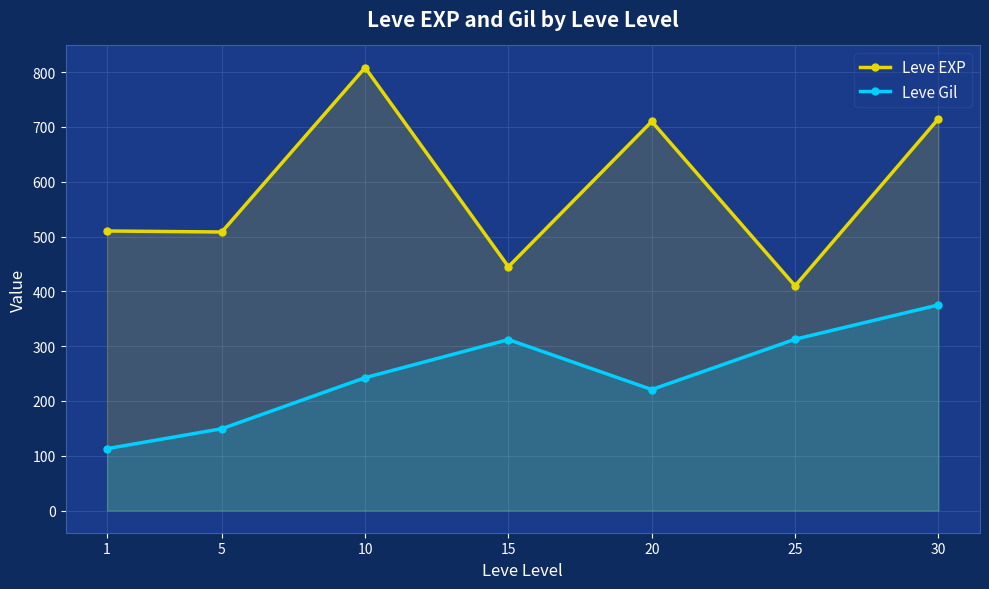

True or false: Leve EXP and Leve Gil cross at least once.

False